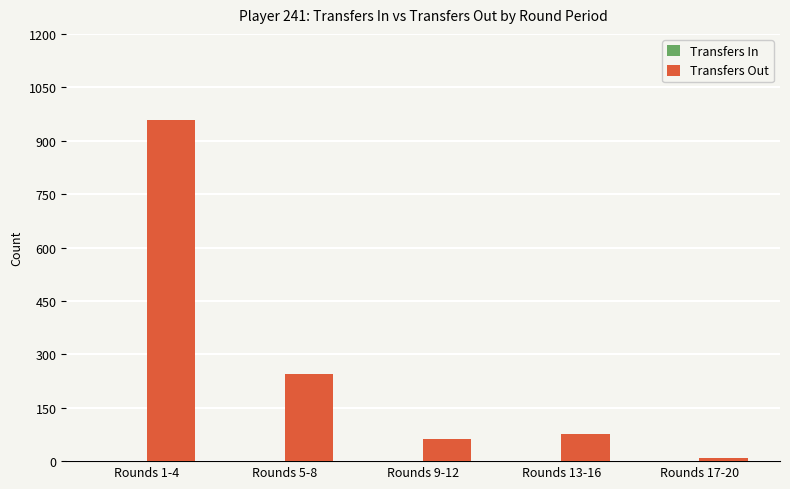

How many bars are there in total?

5